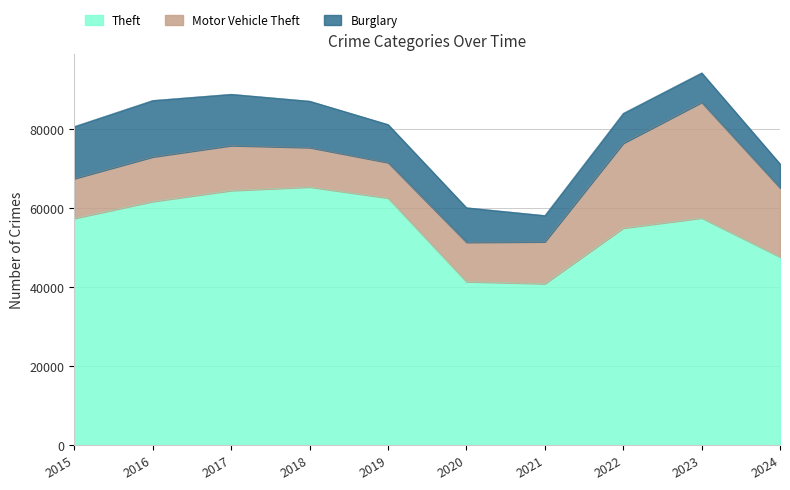

What is the sum of all Motor Vehicle Theft values?

140451